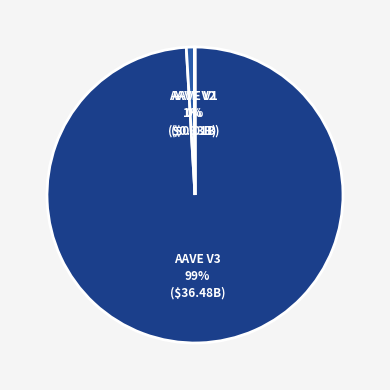

True or false: AAVE V2 accounts for 1% of the total.

True